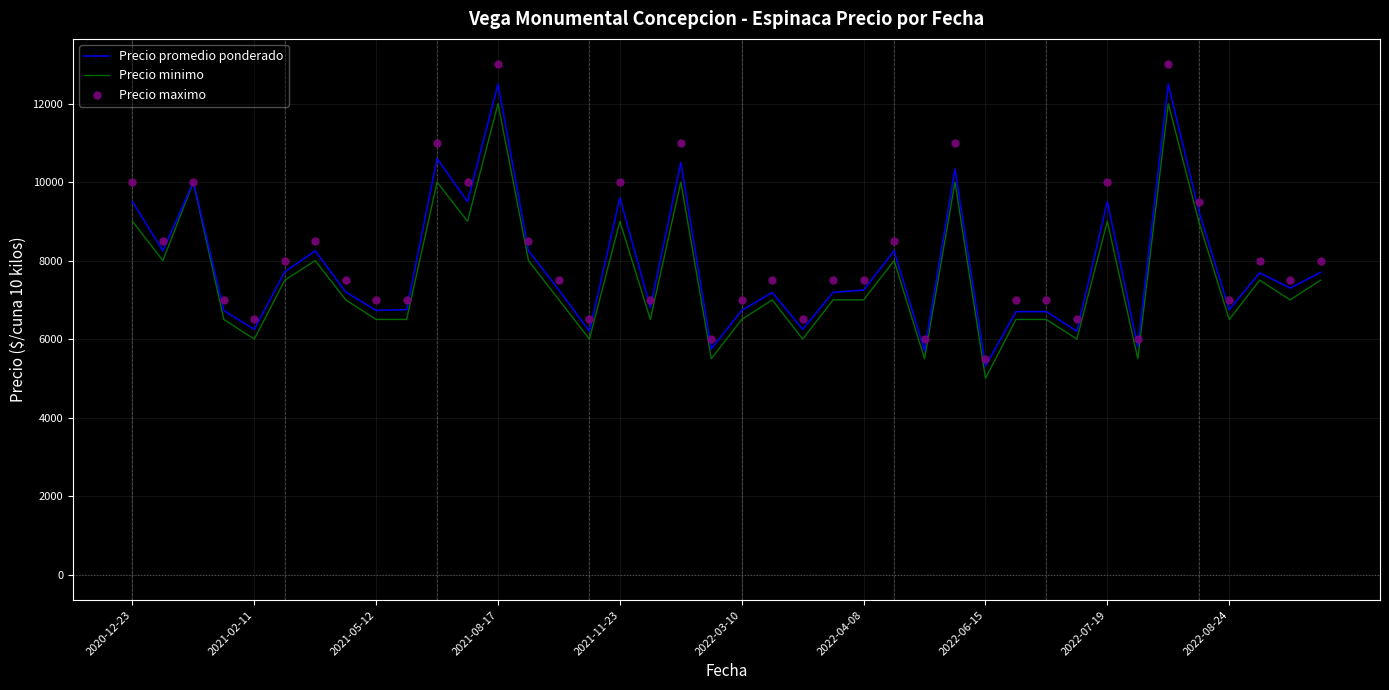

The value of Precio minimo at 2021-08-17 is 12000. True or false?

True